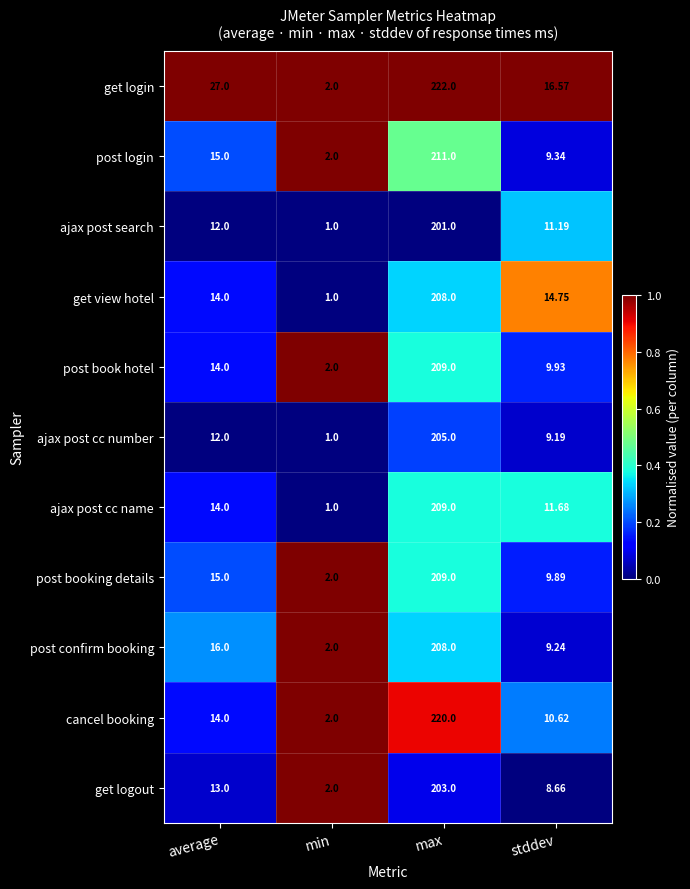

At which category is the sum across all series the highest?

max